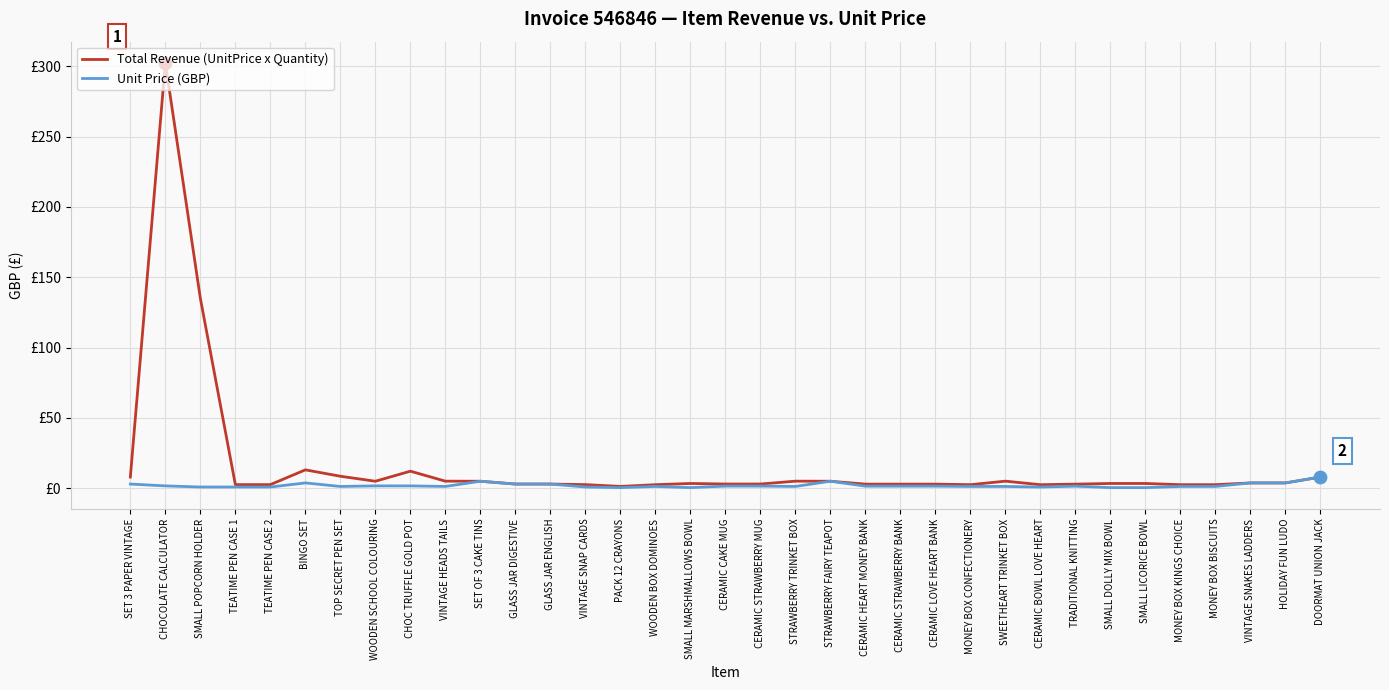

What are all the series names shown in the legend?

Total Revenue (UnitPrice x Quantity), Unit Price (GBP)